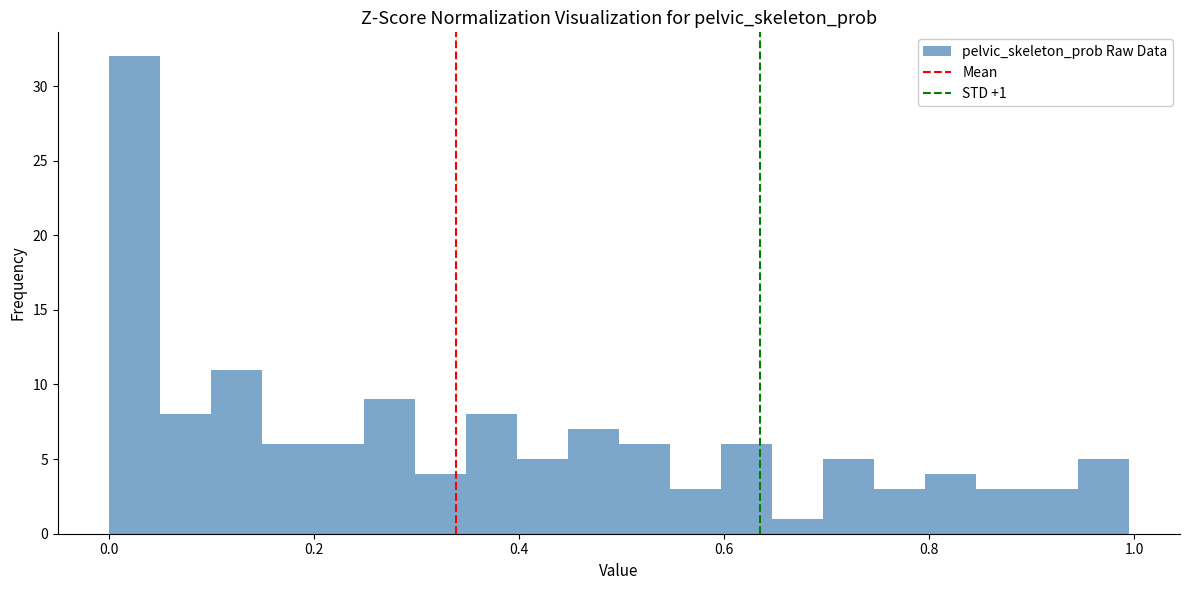

Around what value on the x-axis is the tallest bar? Give the approximate position of its centre, as read against the axis.

0.02